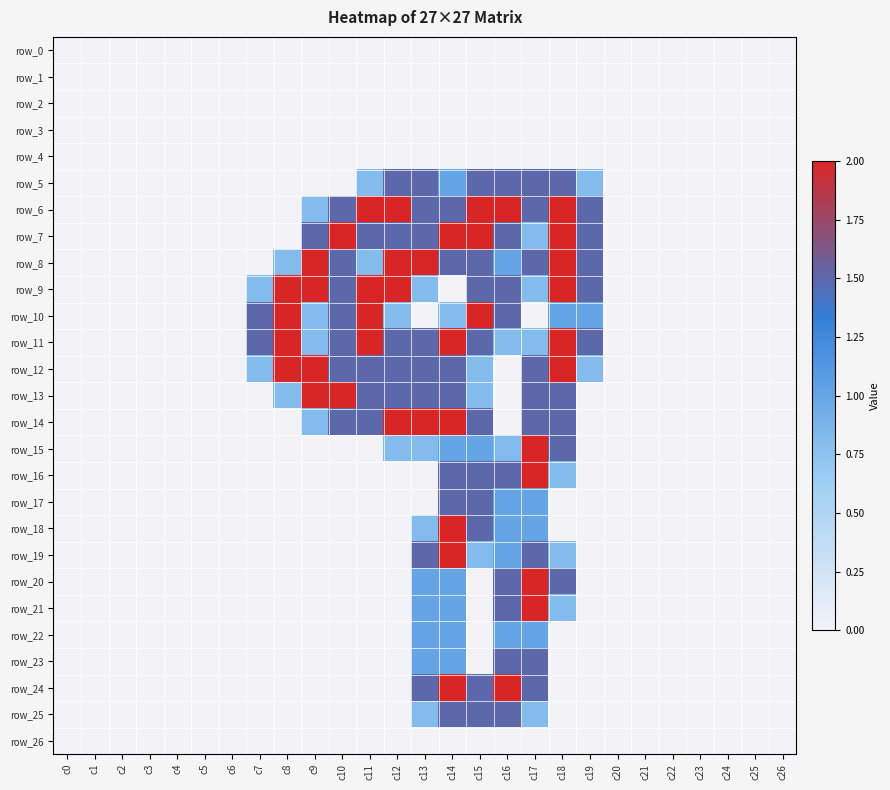

Is it true that row_19 equals 1.0 at c23?

False